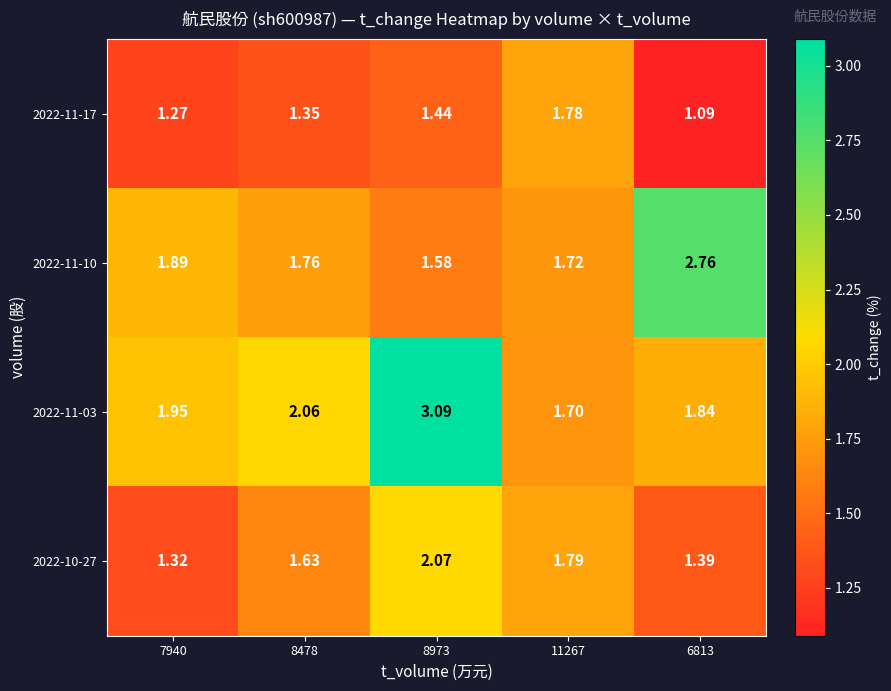

Is the value of 2022-11-03 at 11267 greater than the value of 2022-11-10 at 6813?

No